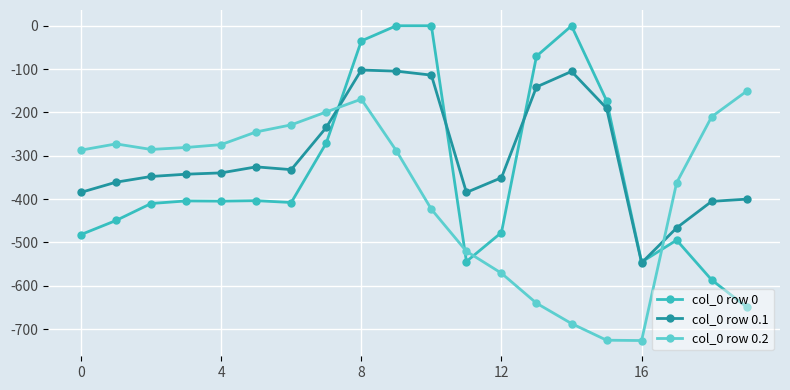

What is the minimum value shown in the chart?

-726.6